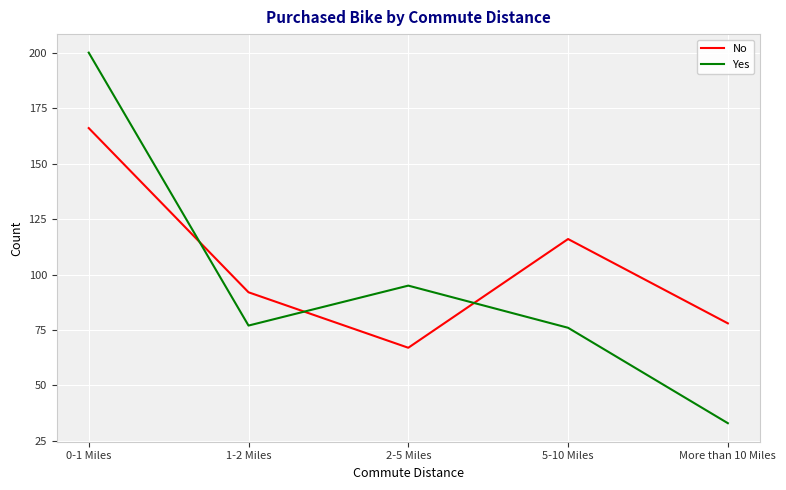

Between which two adjacent categories do Yes and No first intersect?

0-1 Miles and 1-2 Miles